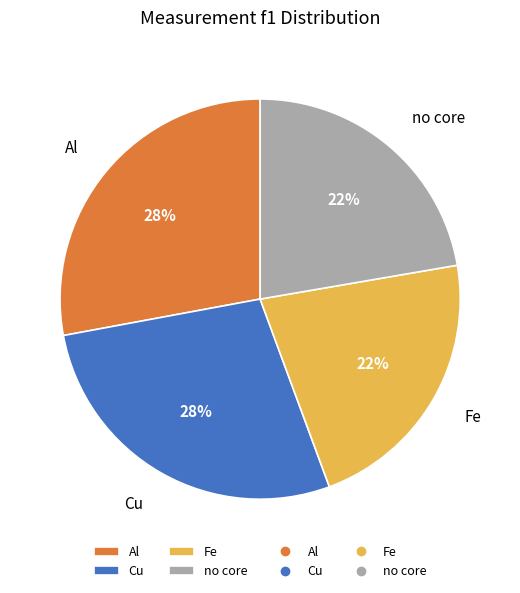

Approximately how many times larger is the value at Fe compared to Cu?

0.8